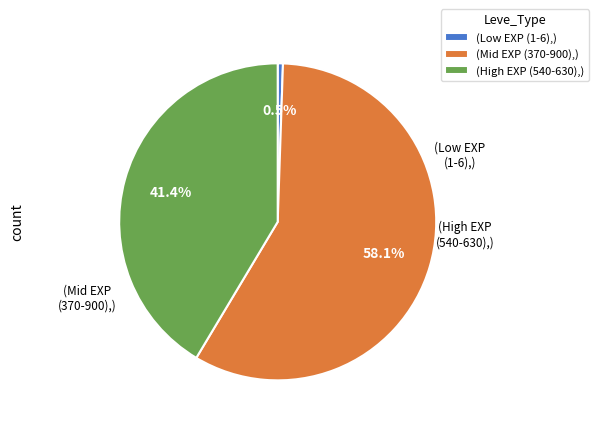

What is the largest slice in the pie chart?

(Mid EXP (370-900),)